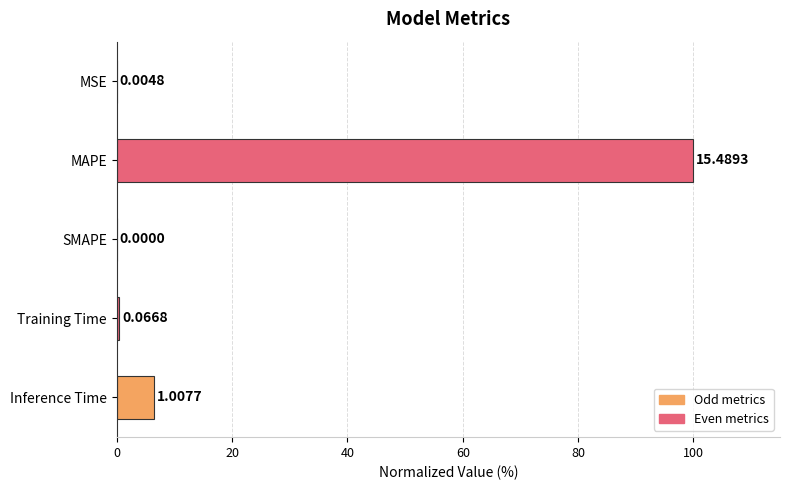

What is the sum of all values?

107.0